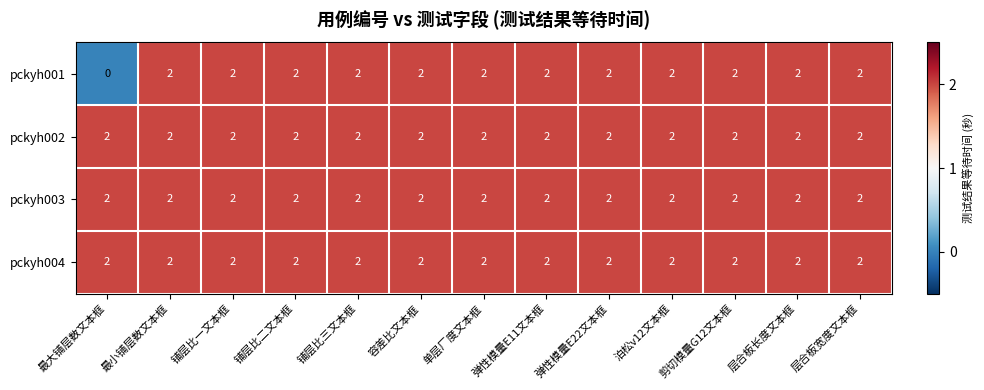

Which series has the largest range (max minus min)?

pckyh001